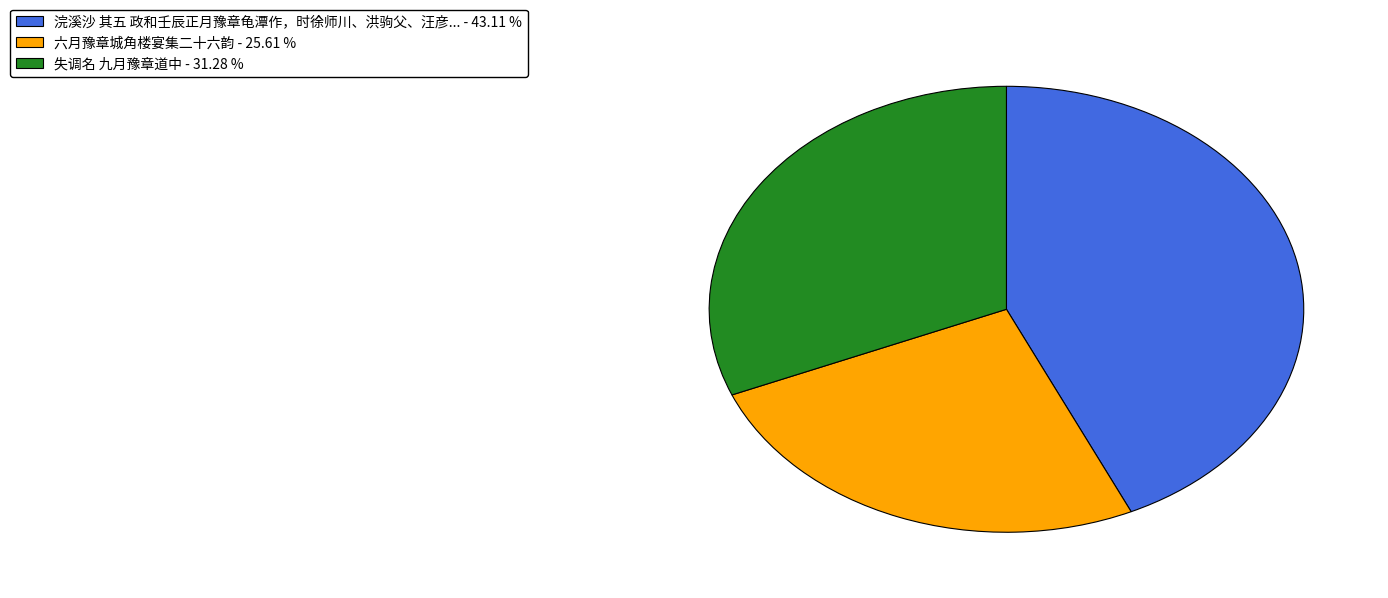

Is there any slice that represents more than half of the pie?

No